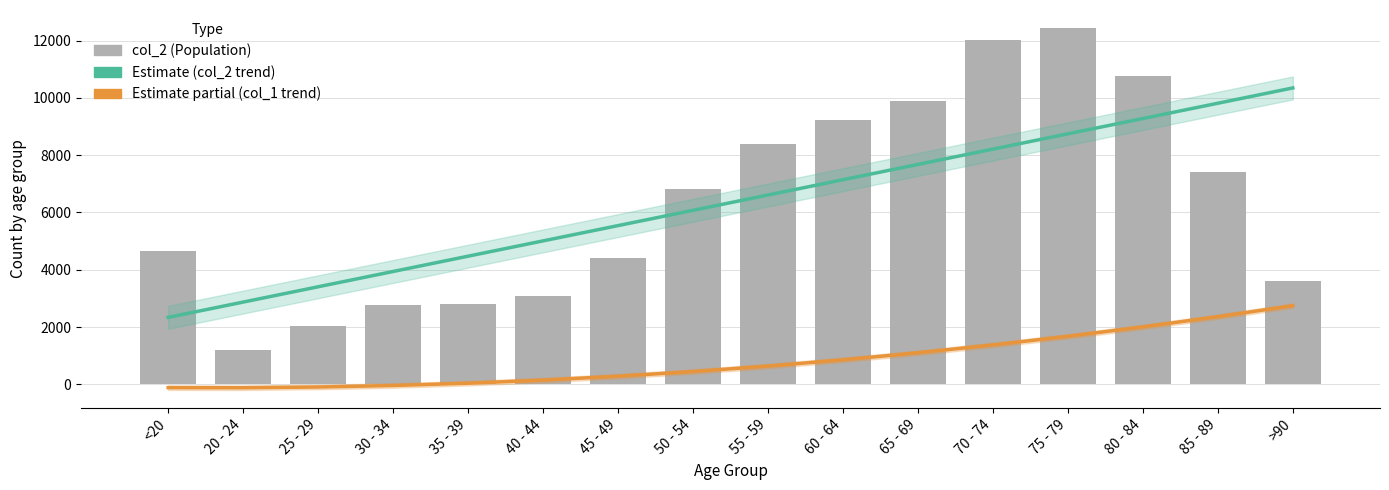

Reading right to left, what are all the values shown in this chart?

Estimate (col_2 trend): 10345.9	9812.1	9278.3	8744.6	8210.8	7677.0	7143.3	6609.5	6075.7	5542.0	5008.2	4474.4	3940.7	3406.9	2873.2	2339.4
Estimate partial (col_1 trend): 2747.1	2363.3	2007.0	1678.3	1377.3	1103.8	857.9	639.6	448.9	285.8	150.2	42.3	-38.1	-90.8	-116.0	-113.6
col_2 (Population): 3604.0	7417.0	10764.0	12434.0	12018.0	9883.0	9236.0	8400.0	6803.0	4396.0	3078.0	2814.0	2765.0	2038.0	1191.0	4641.0